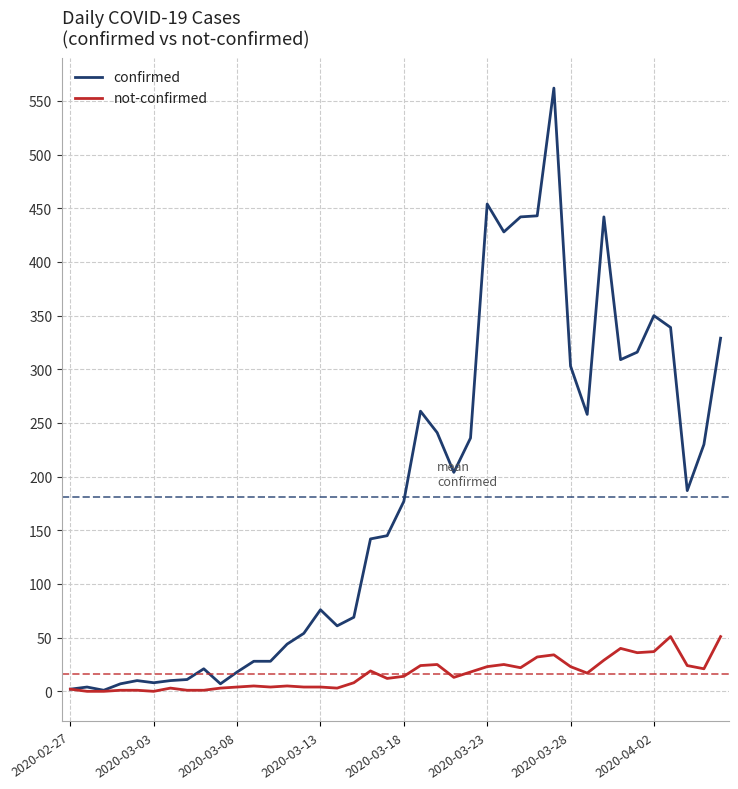

Which series has the largest range (max minus min)?

confirmed